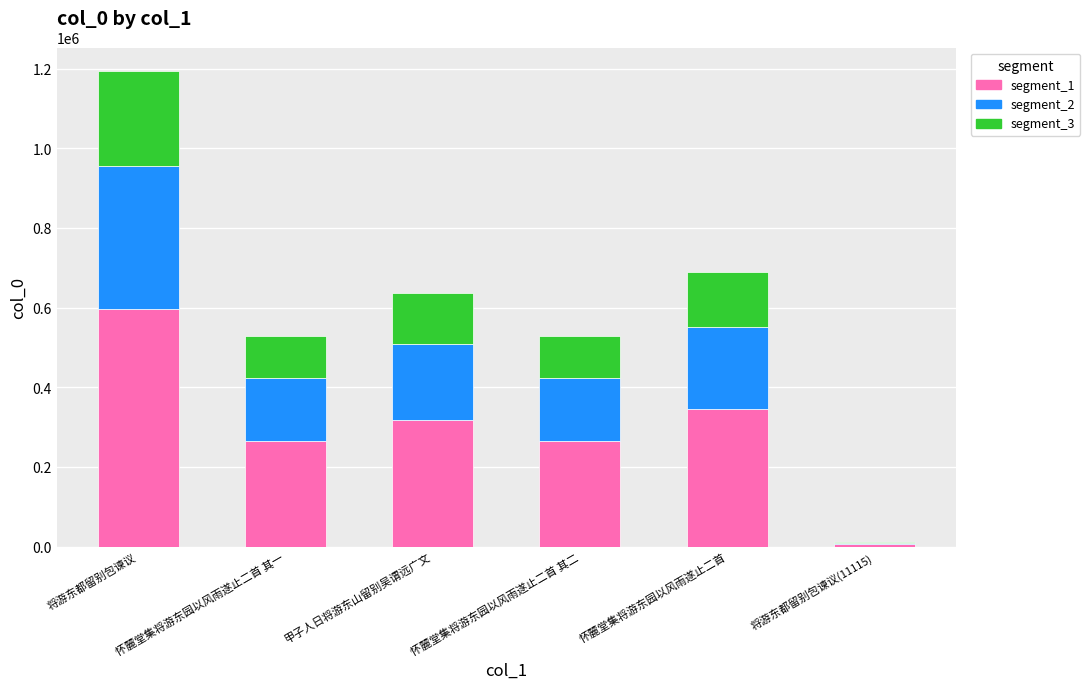

At which category is the sum across all series the highest?

将游东都留别包谏议